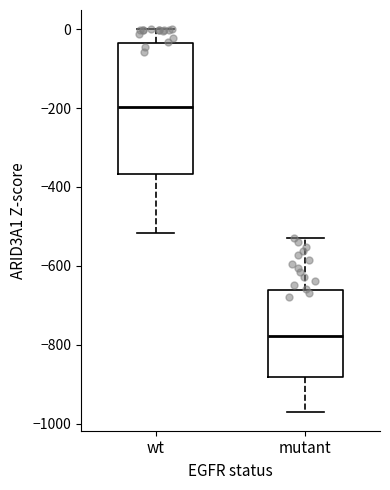

Where does the median line of the box for wt sit on the y-axis? The values are not printed on the chart, so give them approximately, as read against the axis.

-200